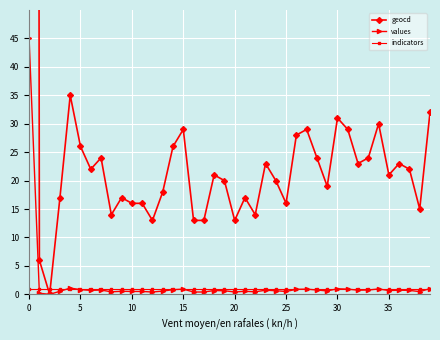

What are all the series names shown in the legend?

geocd, values, indicators